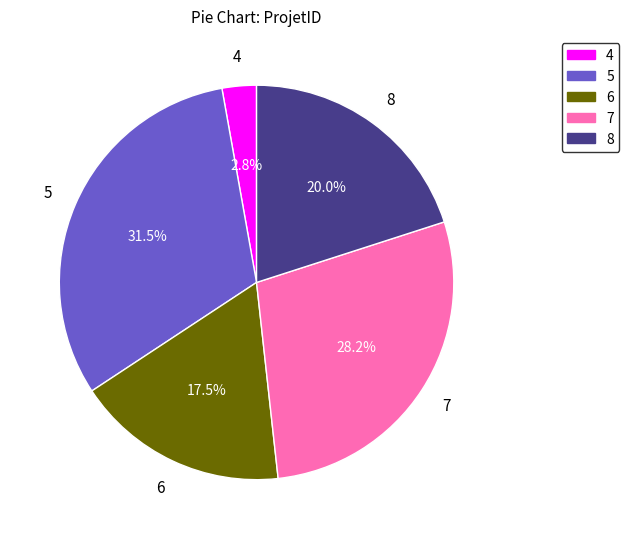

How many segments does this pie chart have?

5